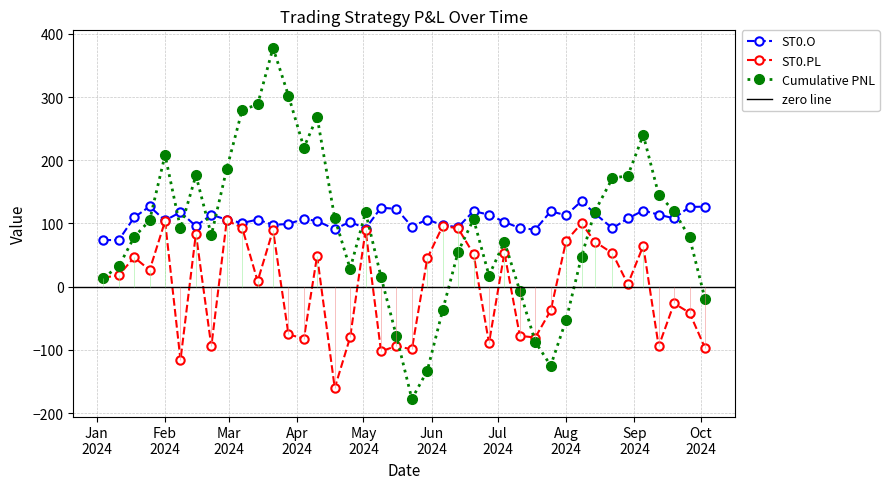

True or false: ST0.PL has more than 0 points higher than both neighbors.

True